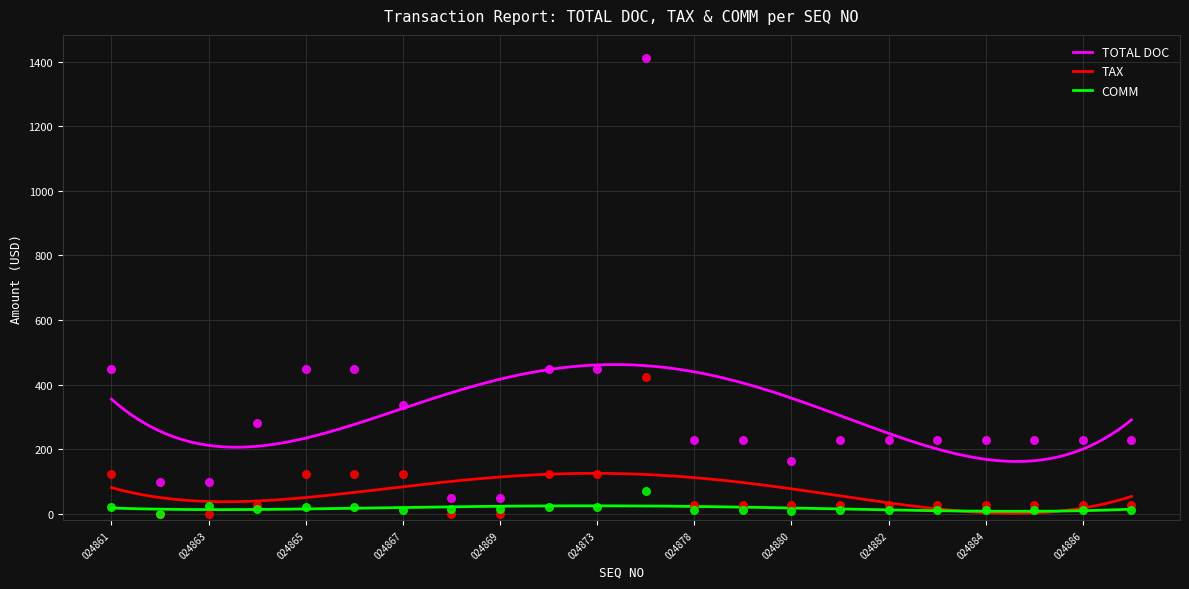

Which series reaches the minimum Y coordinate?

TAX